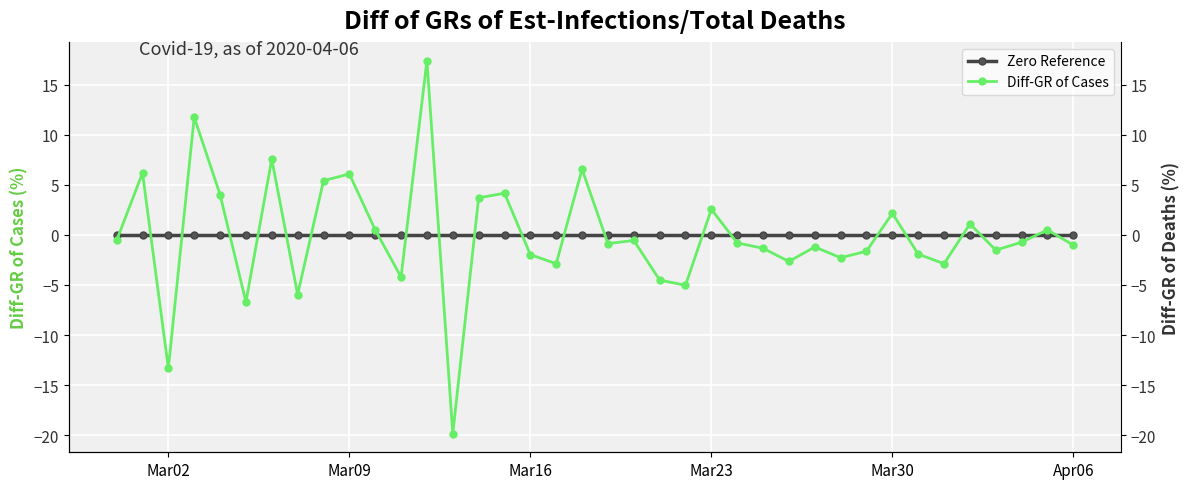

How many interior local peaks does the Diff-GR of Cases series have?

13